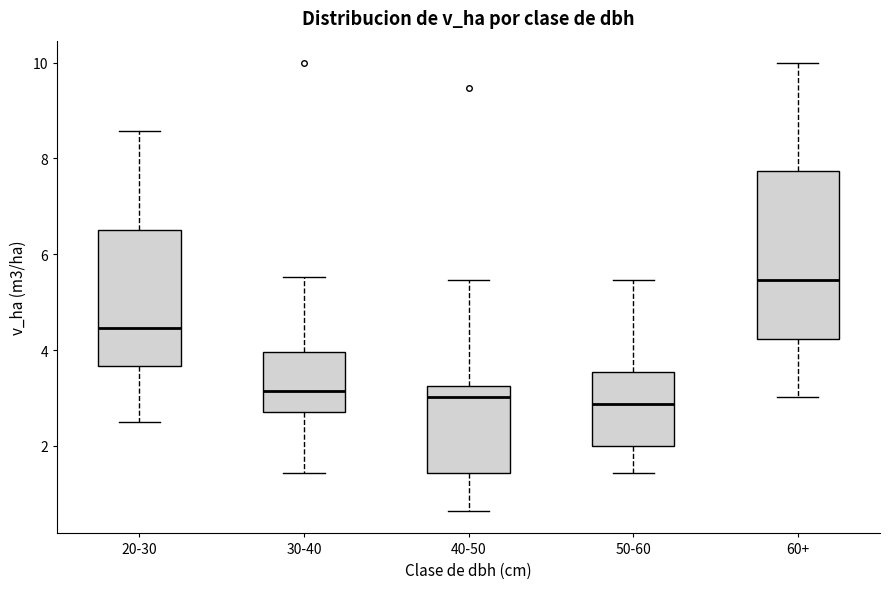

Reading left to right, read every box against the y-axis: the position of its median line, the range the box covers, and the ends of its whiskers. The values are not printed on the chart, so give them approximately, as read against the axis.

20-30: median 4.4, box 3.6 to 6.4, whiskers 2.6 to 8.6
30-40: median 3.2, box 2.8 to 4.0, whiskers 1.4 to 5.6
40-50: median 3.0, box 1.4 to 3.2, whiskers 0.6 to 5.4
50-60: median 2.8, box 2.0 to 3.6, whiskers 1.4 to 5.4
60+: median 5.4, box 4.2 to 7.8, whiskers 3.0 to 10.0